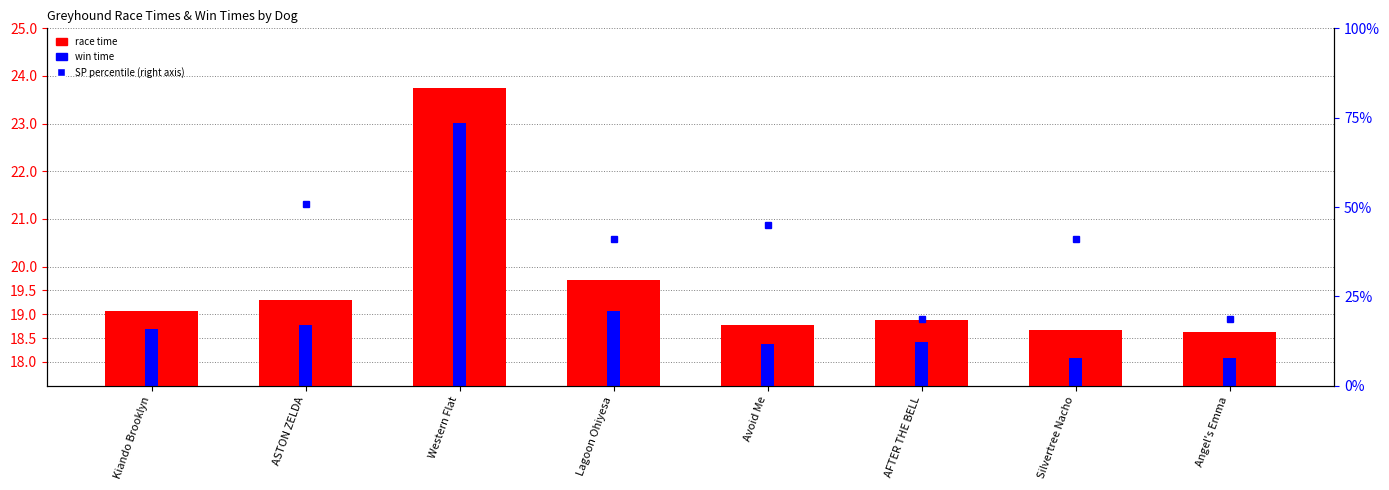

Reading left to right, transcribe all the data shown in this chart.

5.5	51.0	15.7	41.2	45.1	18.6	41.2	18.6